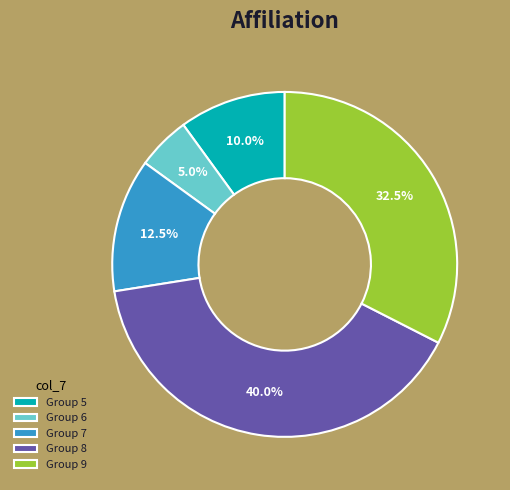

Which has a higher value, Group 8 or Group 9?

Group 8